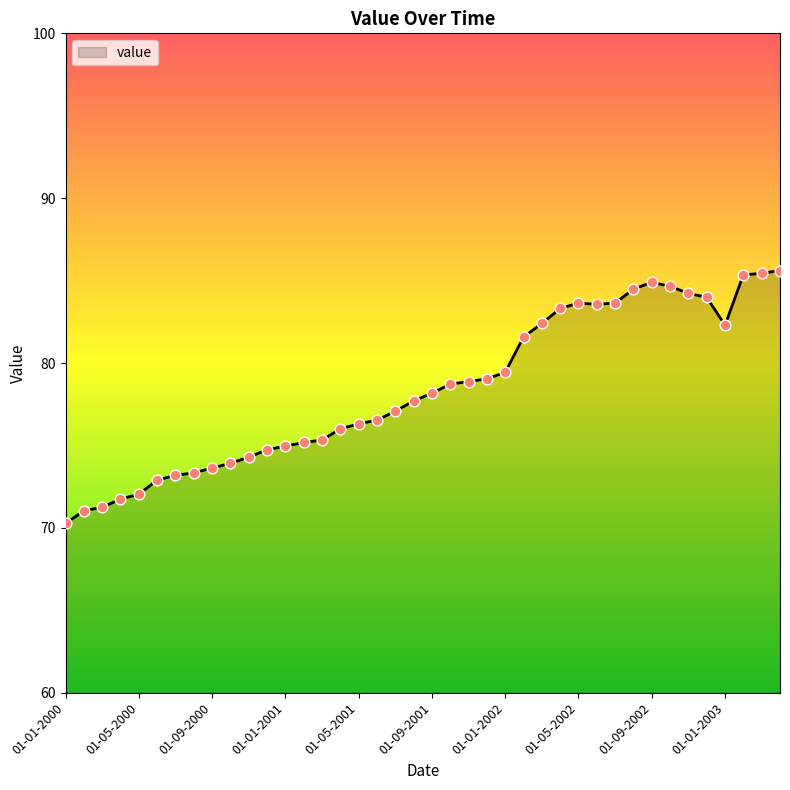

What is the smallest value displayed?

70.3